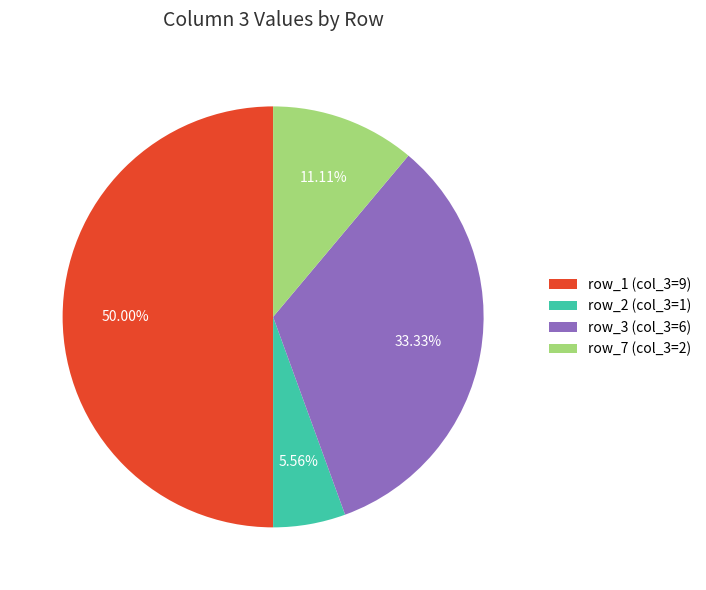

Which has a higher value, row_2 (col_3=1) or row_3 (col_3=6)?

row_3 (col_3=6)